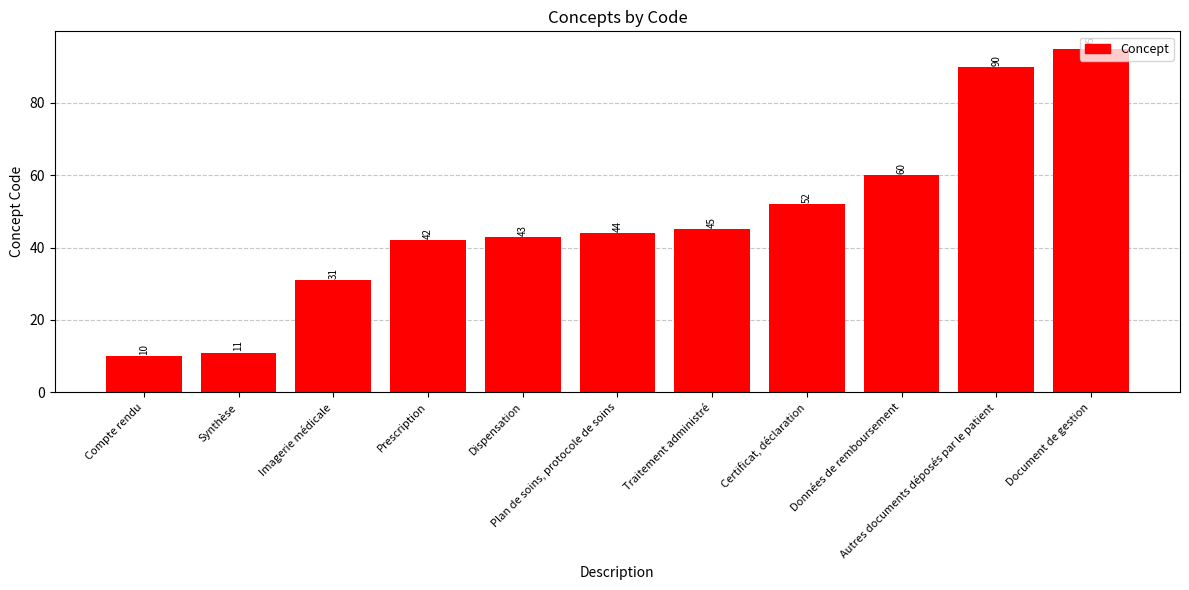

Reading left to right, extract all data points from this chart.

Compte rendu=10	Synthèse=11	Imagerie médicale=31	Prescription=42	Dispensation=43	Plan de soins, protocole de soins=44	Traitement administré=45	Certificat, déclaration=52	Données de remboursement=60	Autres documents déposés par le patient=90	Document de gestion=95